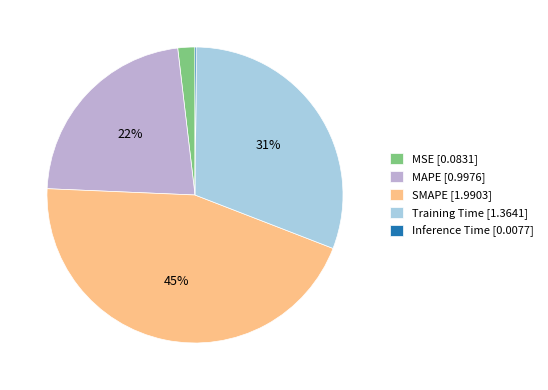

Is the sum of MSE and Training Time greater than half?

No